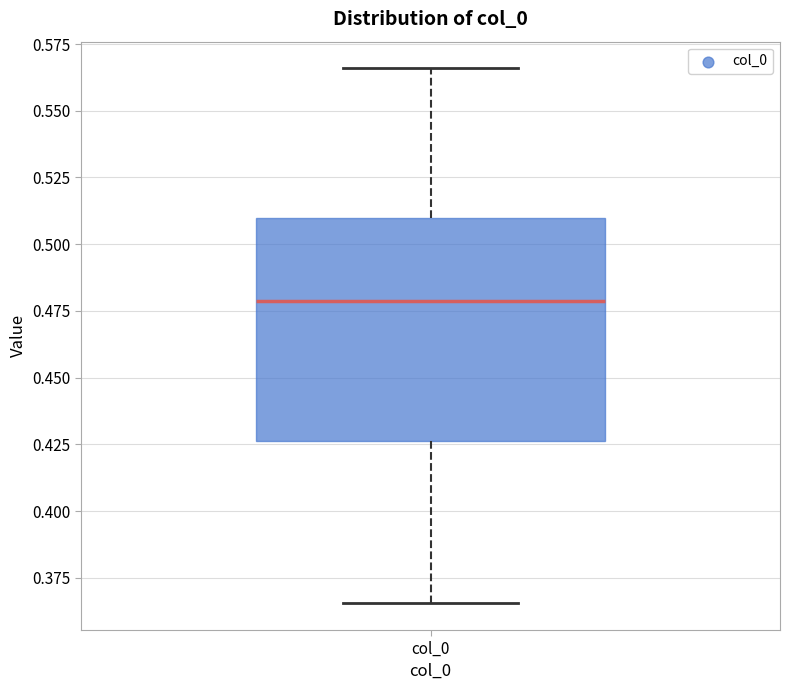

Read this box plot against the y-axis: the position of the median line, the range covered by the box, and the ends of both whiskers. The values are not printed on the chart, so give them approximately, as read against the axis.

median 0.480, box 0.425 to 0.510, whiskers 0.365 to 0.565